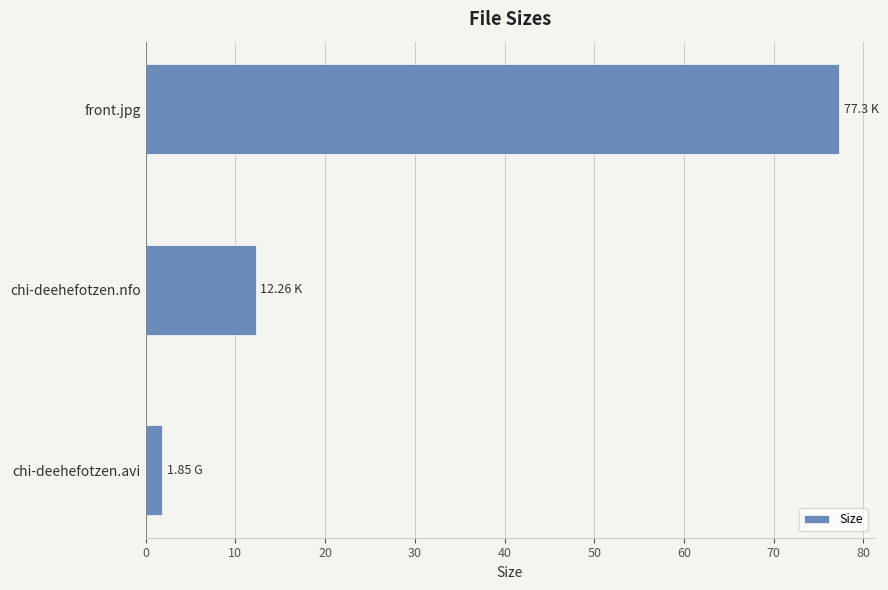

List the labels in order of value, smallest first.

chi-deehefotzen.avi, chi-deehefotzen.nfo, front.jpg